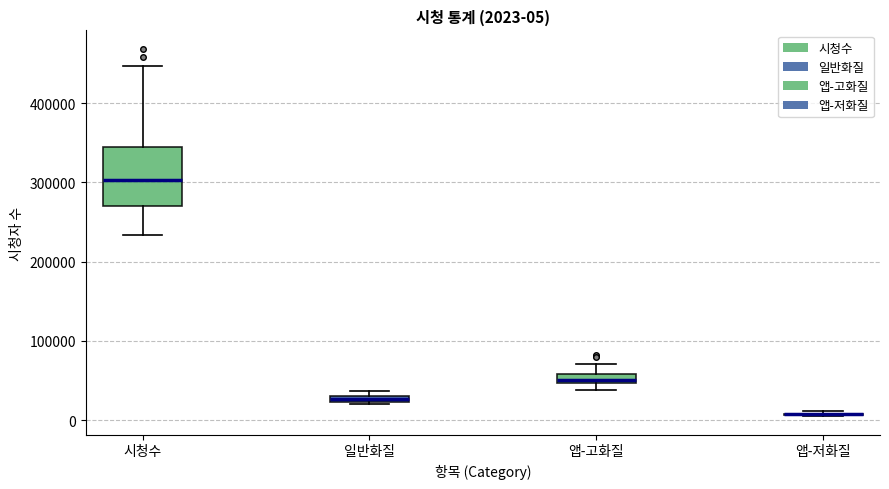

Which box is the tallest, from its lower edge to its upper edge?

시청수